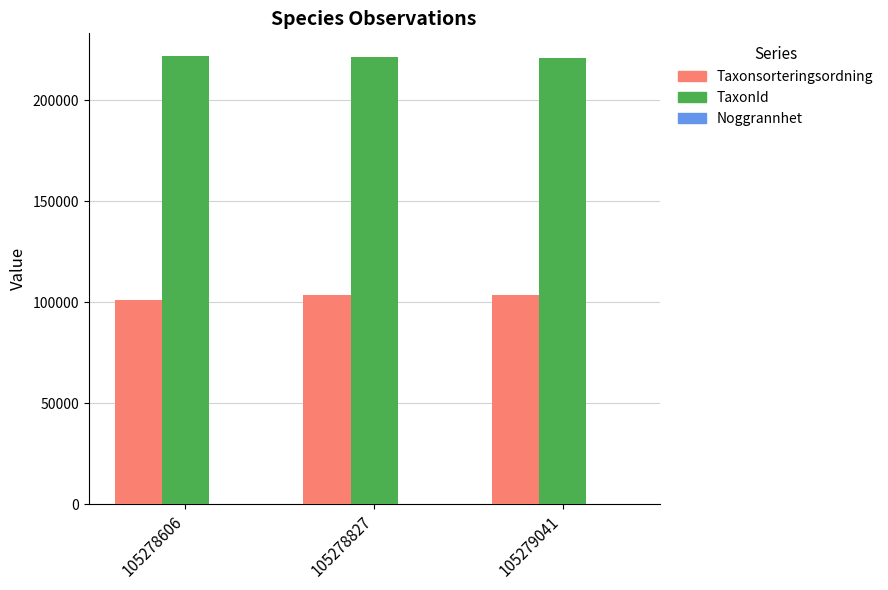

Are the bars horizontal?

No